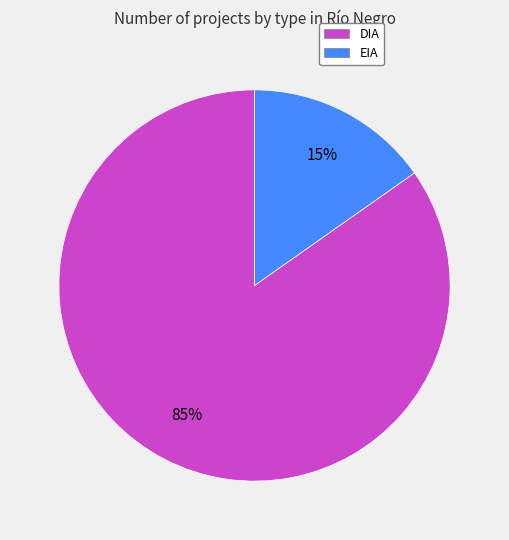

Which category has the smallest portion of the pie?

EIA